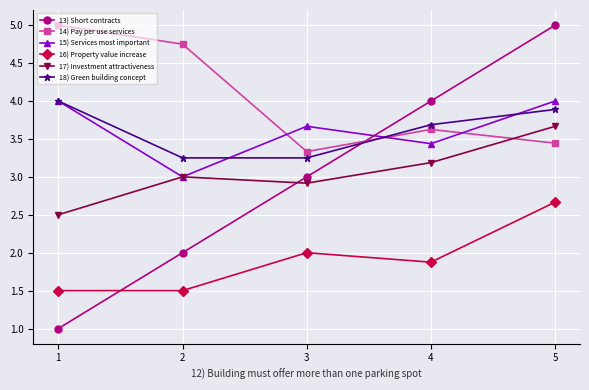

True or false: 15) Services most important and 18) Green building concept cross at least once.

True